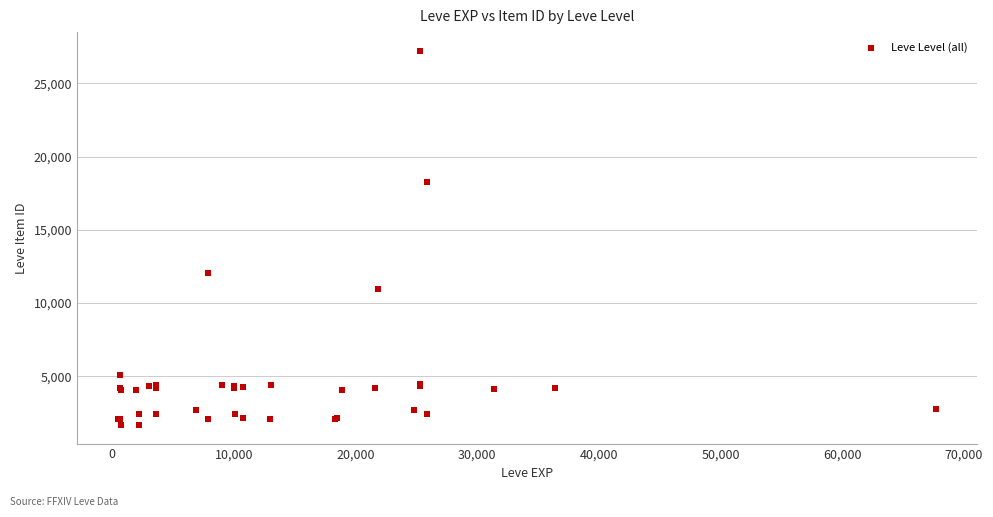

What Y value in the scatter plot is closest to 14448?

12018